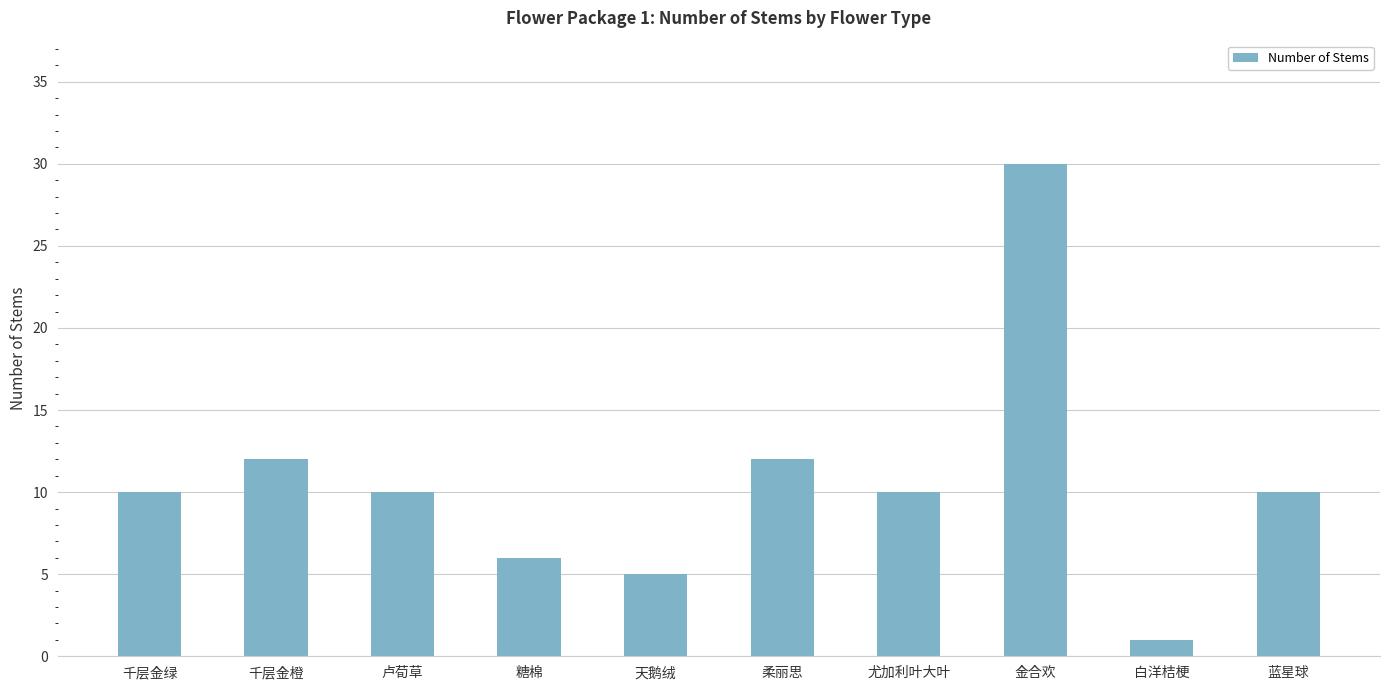

At which category does the chart reach its minimum across all series?

白洋桔梗